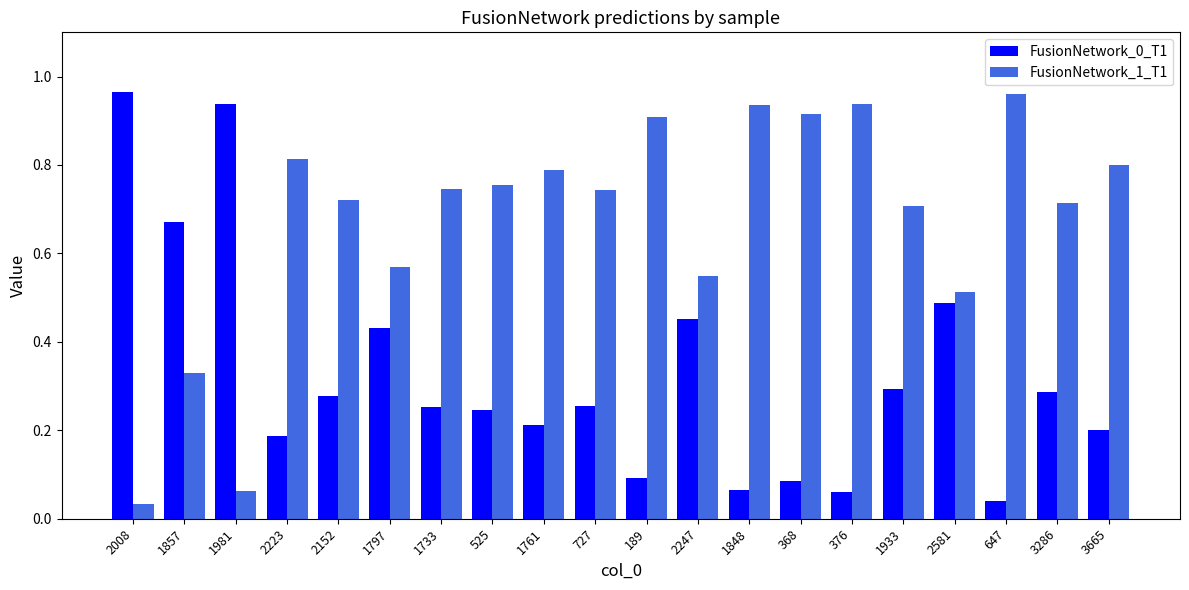

Is the value of FusionNetwork_0_T1 at 2223 greater than the value of FusionNetwork_1_T1 at 2581?

No